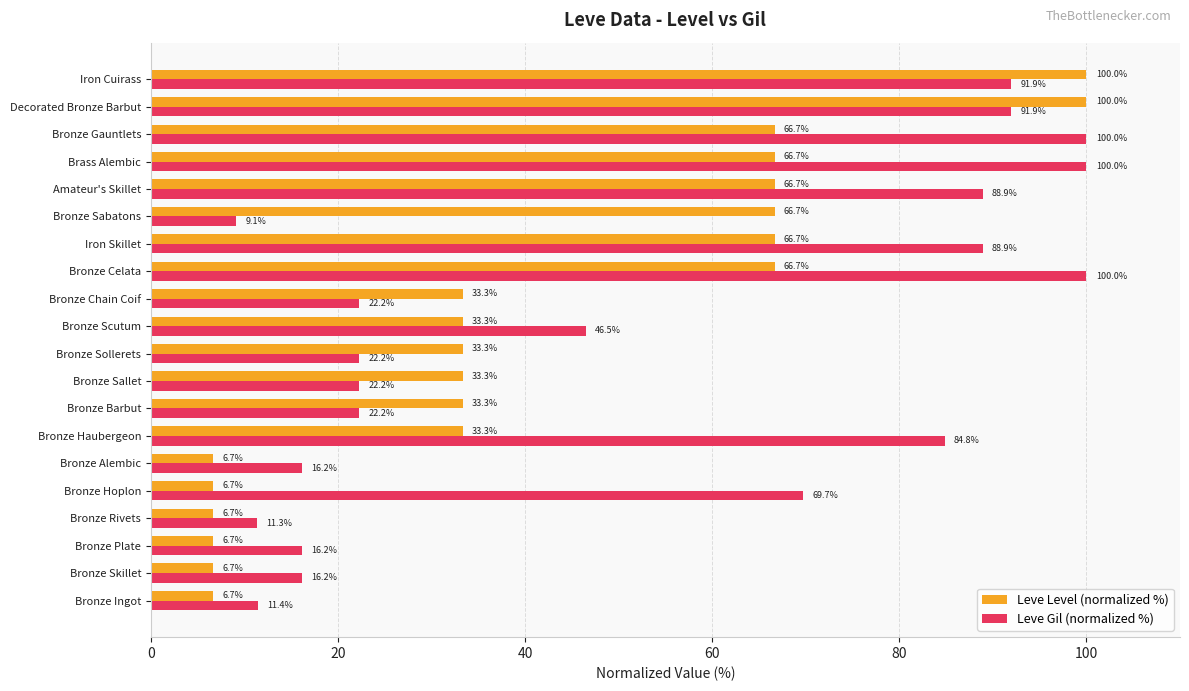

Which series has the largest total across all categories?

Leve Gil (normalized %)